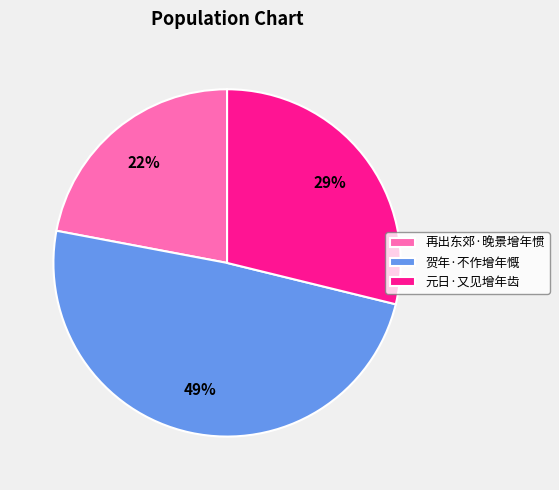

Do 再出东郊·晚景增年惯 and 元日·又见增年齿 together represent more than half of the pie?

Yes